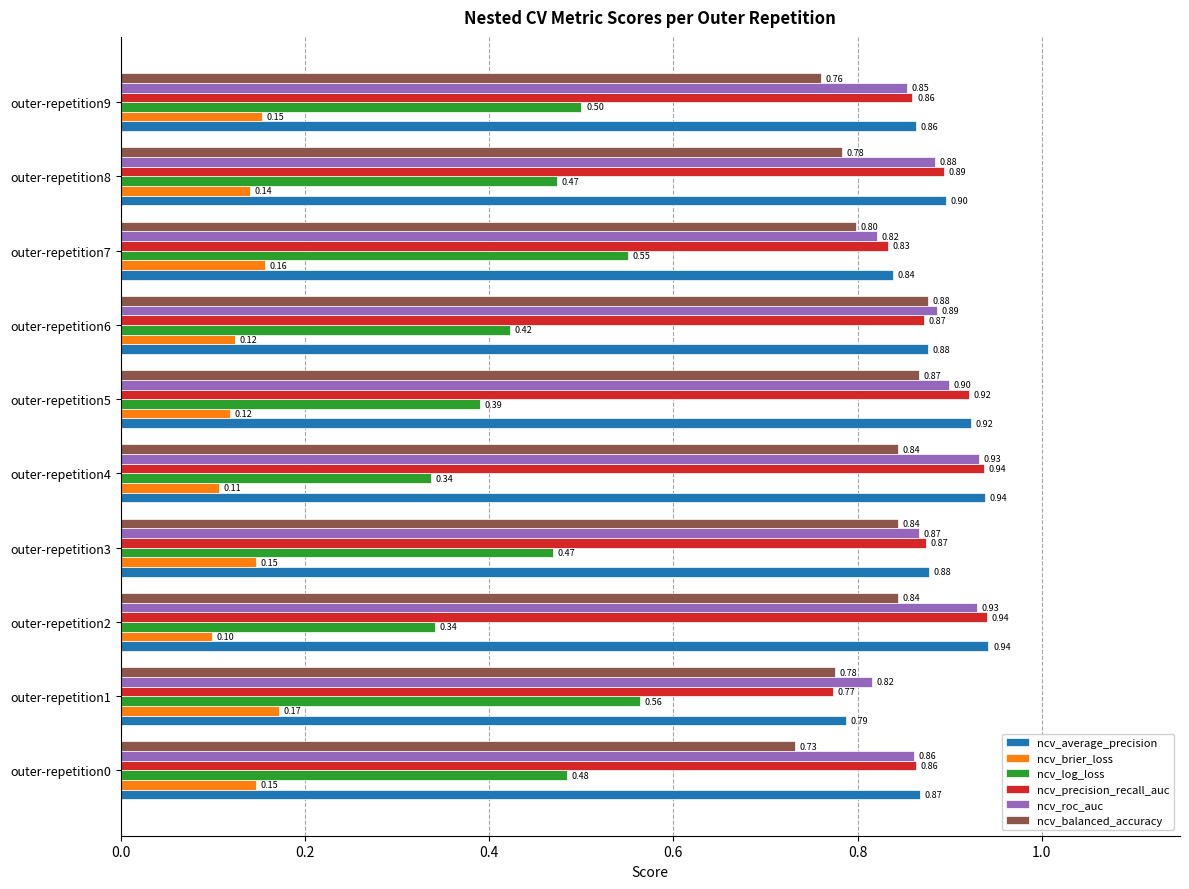

Which series has the largest range (max minus min)?

ncv_log_loss